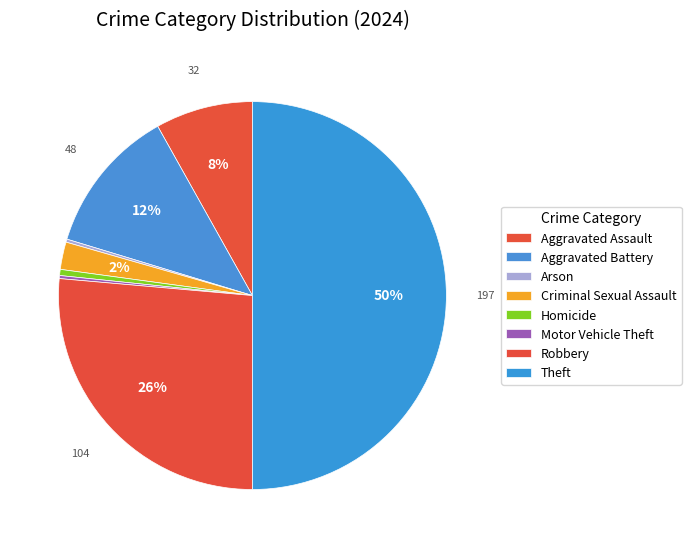

How much of the chart is everything except Homicide?

99.5%